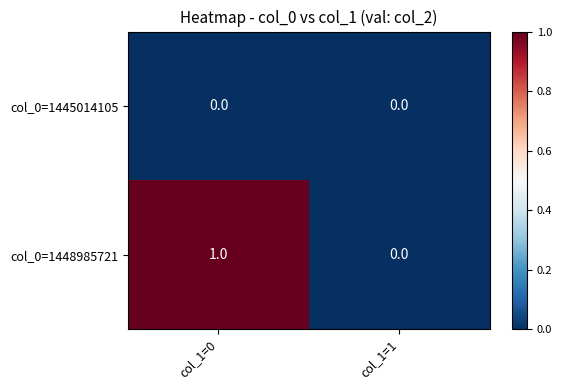

Reading right to left, transcribe all the data shown in this chart.

col_0=1445014105: col_1=1=0	col_1=0=0
col_0=1448985721: col_1=1=0	col_1=0=1